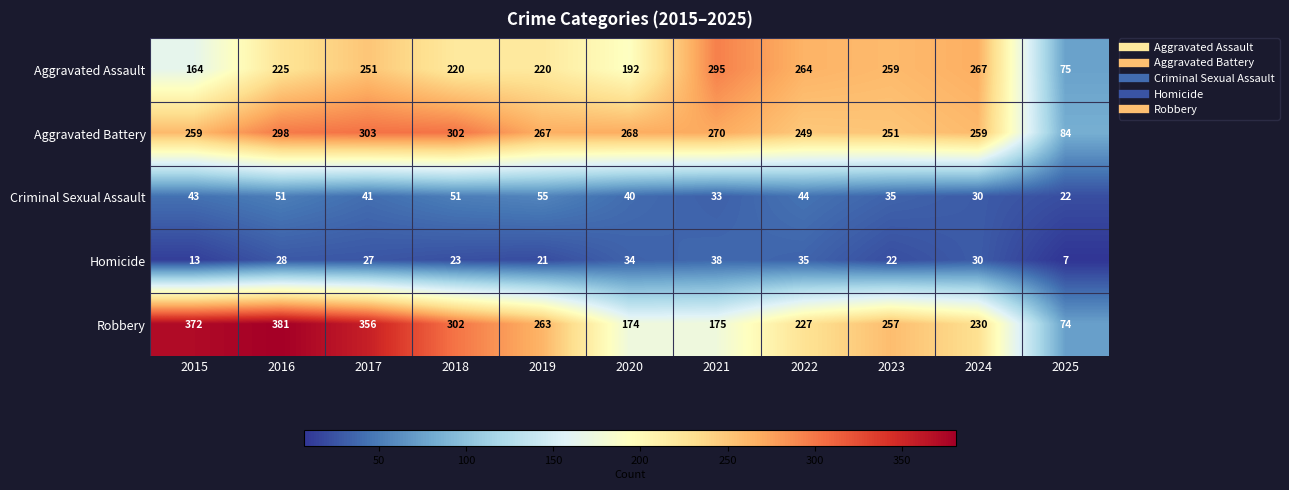

At which label does Aggravated Battery first exceed 267?

2016